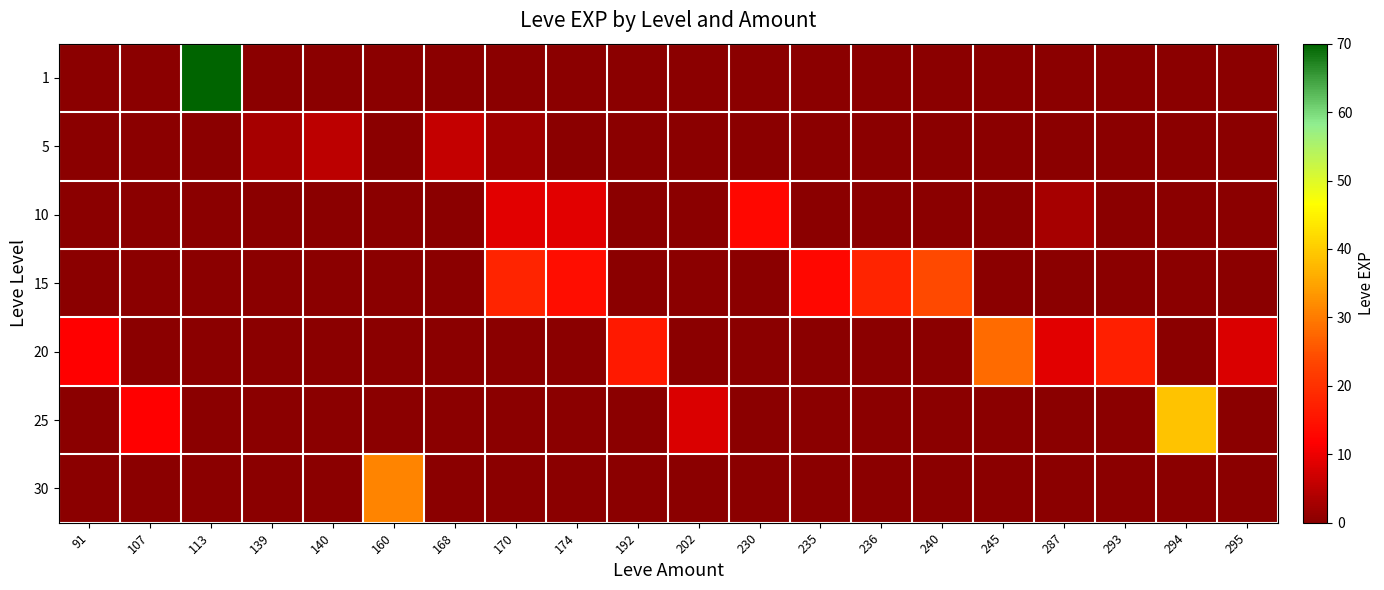

Count the number of data series in this chart.

7